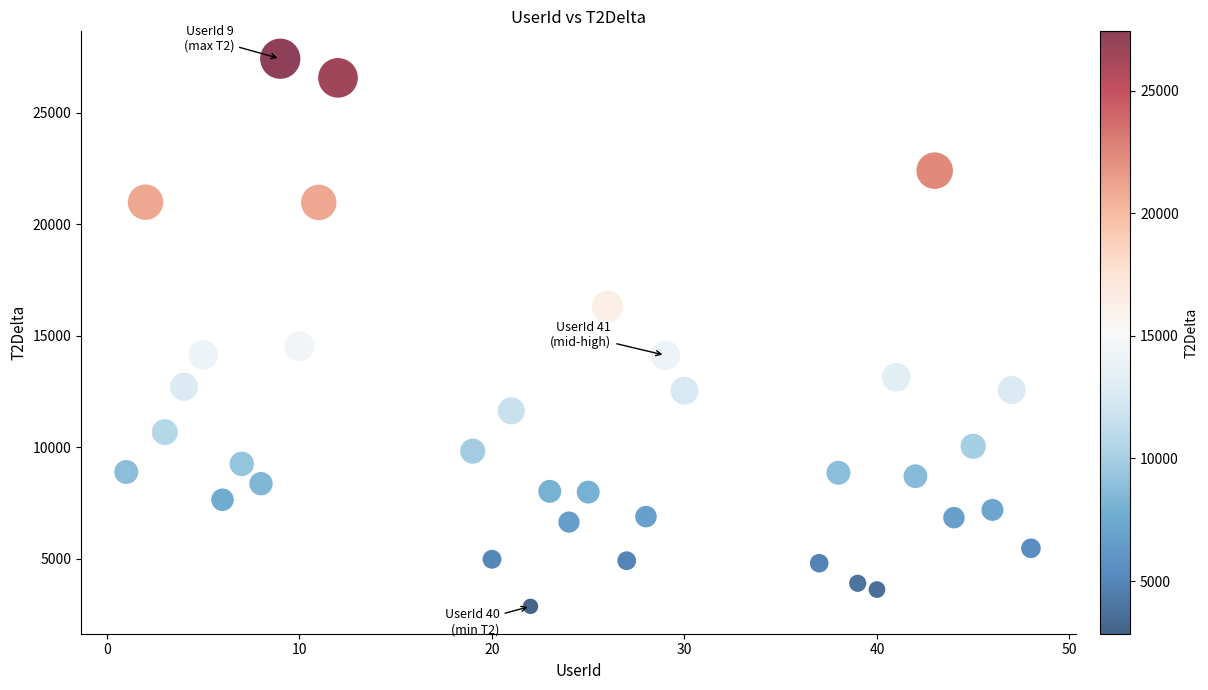

What Y value in the scatter plot is closest to 15134?

14522